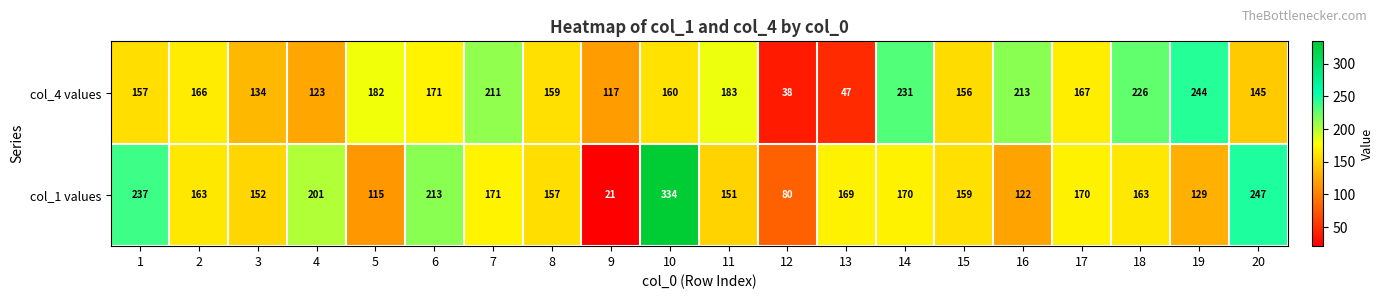

What is the maximum value shown in the chart?

334